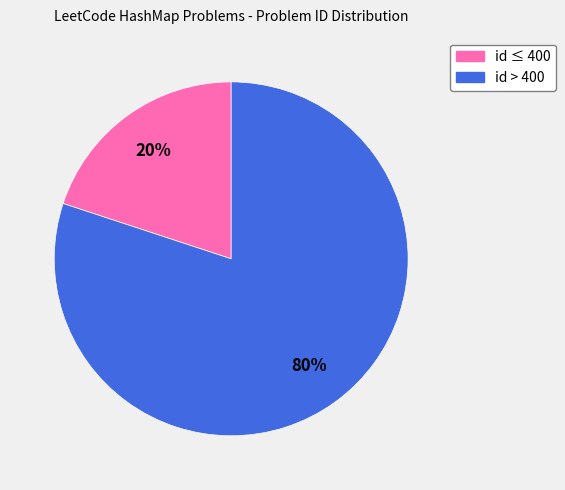

Is there any slice that represents more than half of the pie?

Yes